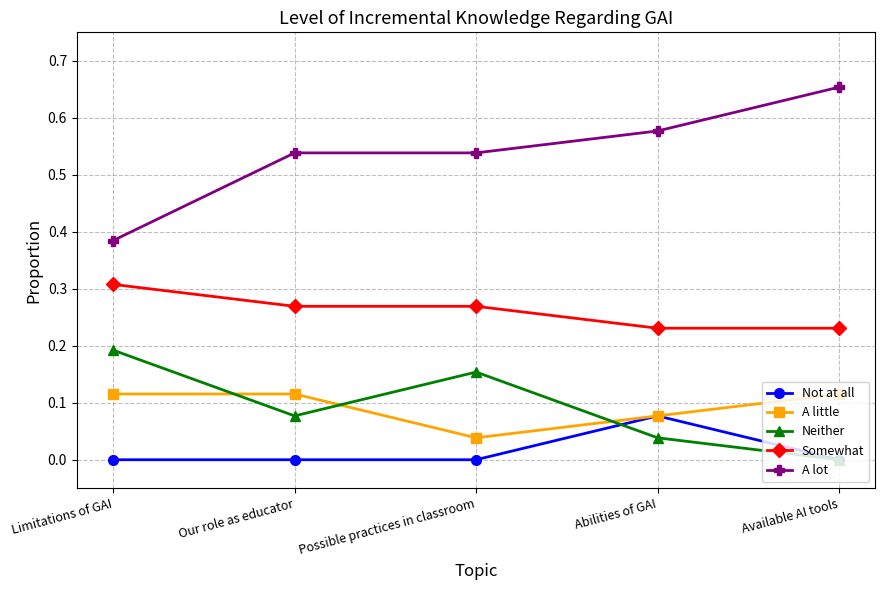

Is the value of A little at Abilities of GAI greater than the value of Somewhat at Possible practices in classroom?

No